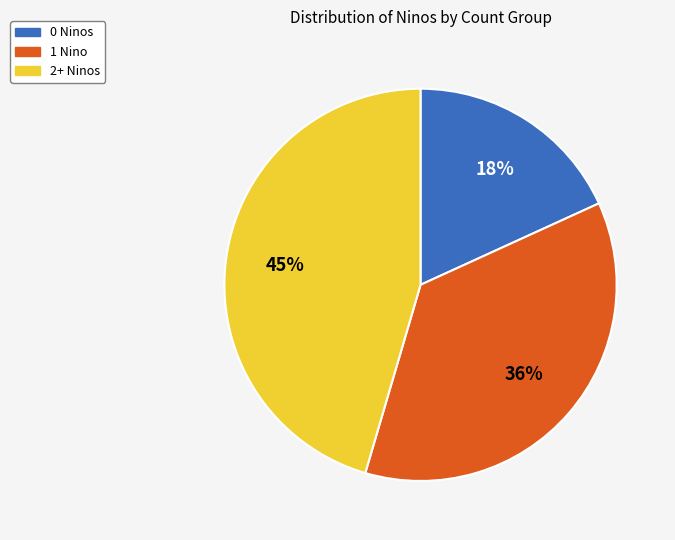

Is there any slice that represents more than half of the pie?

No